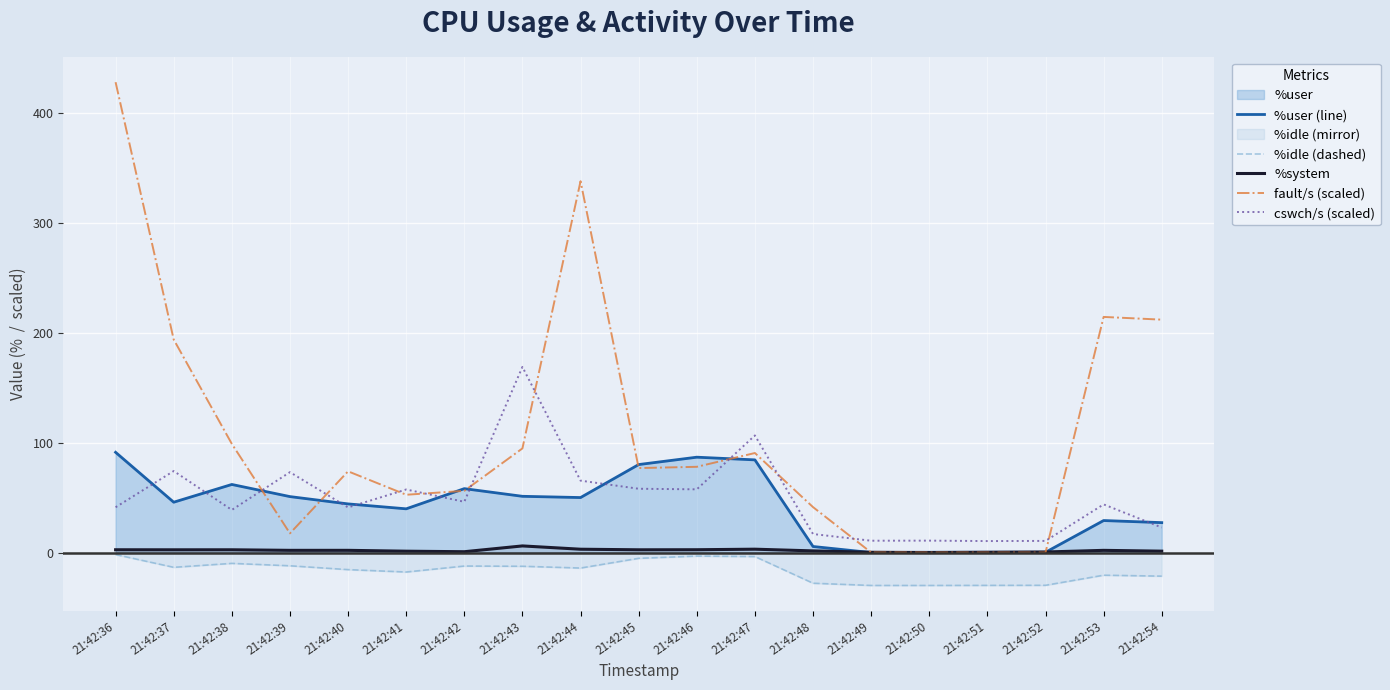

Reading left to right, what are all the values shown in this chart?

%user (line): 91.1	45.8	61.9	50.9	44.2	39.8	58.1	51.1	50.0	80.0	86.7	84.3	5.5	0.0	0.2	0.2	0.2	29.1	27.2
%idle (dashed): -1.8	-13.4	-9.8	-12.0	-15.5	-17.7	-12.3	-12.5	-14.1	-5.2	-3.2	-3.7	-27.9	-29.9	-29.9	-29.8	-29.8	-20.6	-21.5
%system: 2.5	2.5	2.5	2.0	2.0	1.2	0.8	6.0	3.0	2.5	2.6	3.0	1.5	0.2	0.0	0.2	0.5	2.0	1.3
fault/s (scaled): 427.7	193.7	98.8	17.4	73.8	52.5	56.1	94.7	337.6	76.8	78.0	90.5	41.3	0.1	0.0	0.0	0.0	214.2	211.8
cswch/s (scaled): 41.2	74.1	38.8	73.1	41.0	57.3	46.1	168.8	65.4	58.0	57.5	106.5	16.8	10.8	10.8	10.4	10.6	43.8	22.8